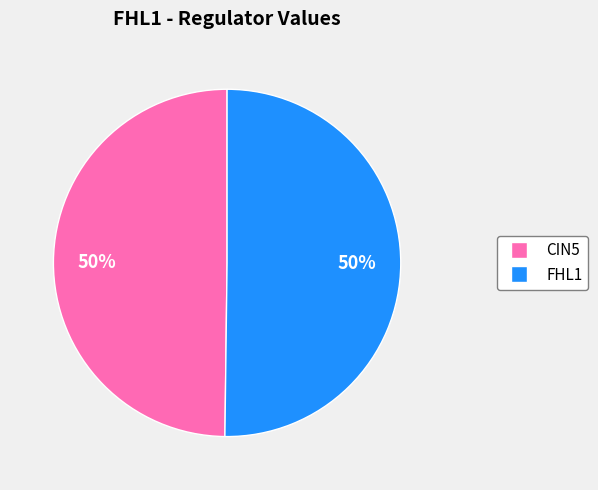

To the nearest percent, what is the average slice percentage?

50%